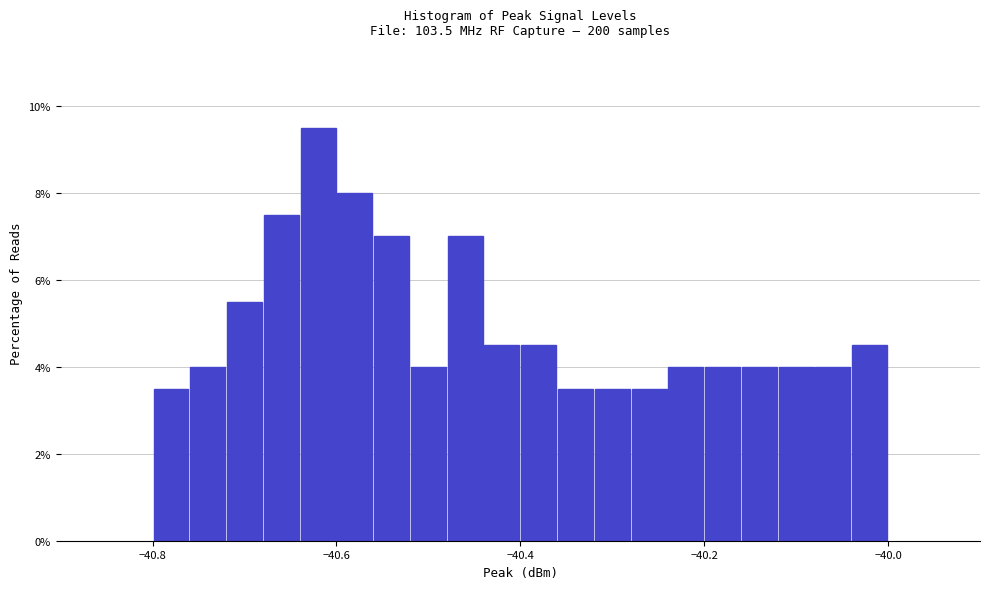

Read against the x-axis, roughly where is the centre of the tallest bar?

-40.62